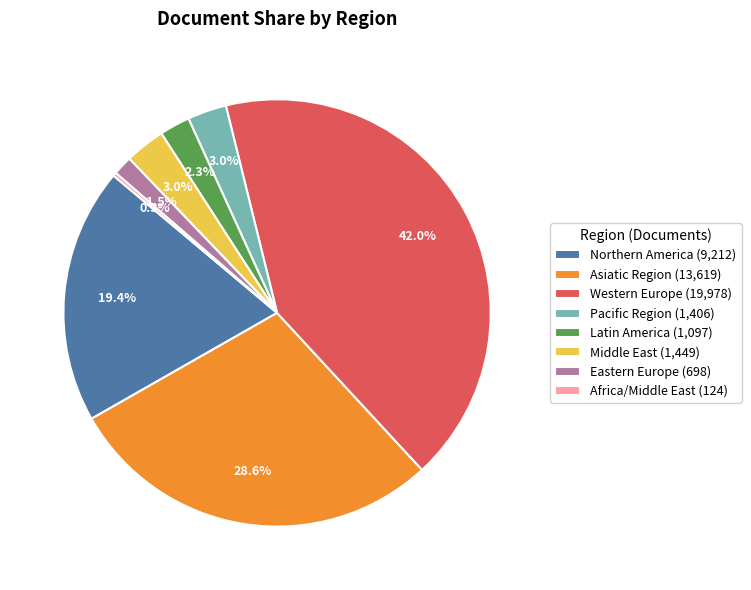

Which slice is the largest?

Western Europe (19,978)